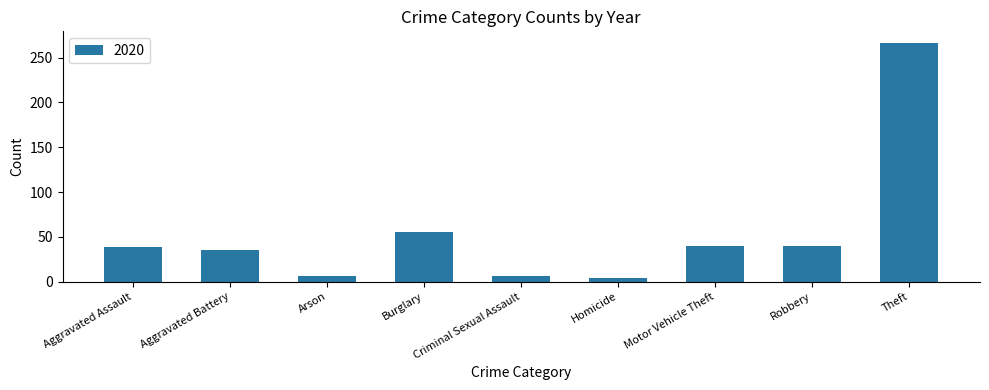

What position from the right is Homicide?

4